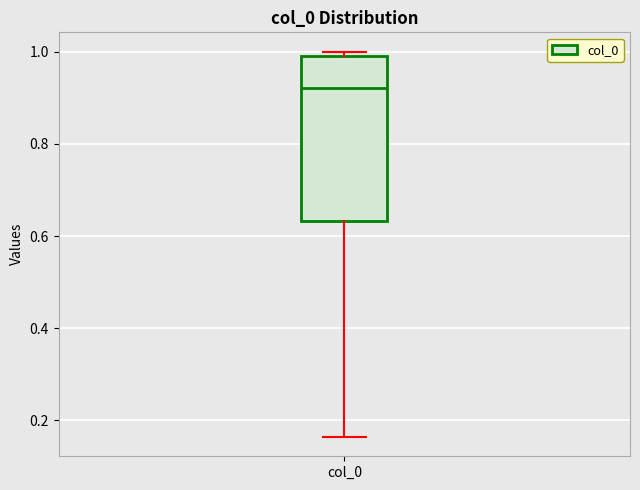

Read this box plot against the y-axis: the position of the median line, the range covered by the box, and the ends of both whiskers. The values are not printed on the chart, so give them approximately, as read against the axis.

median 0.92, box 0.64 to 0.98, whiskers 0.16 to 1.00